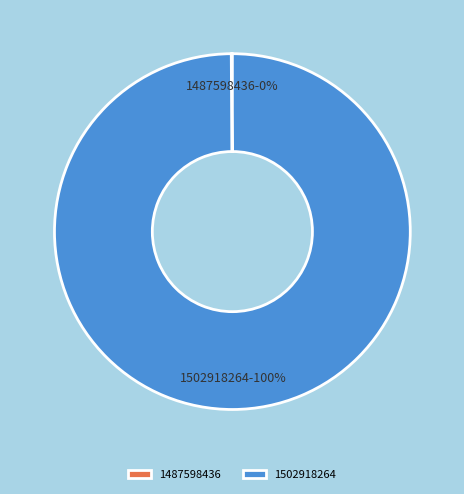

The 1502918264 slice represents 100% of the pie. True or false?

True